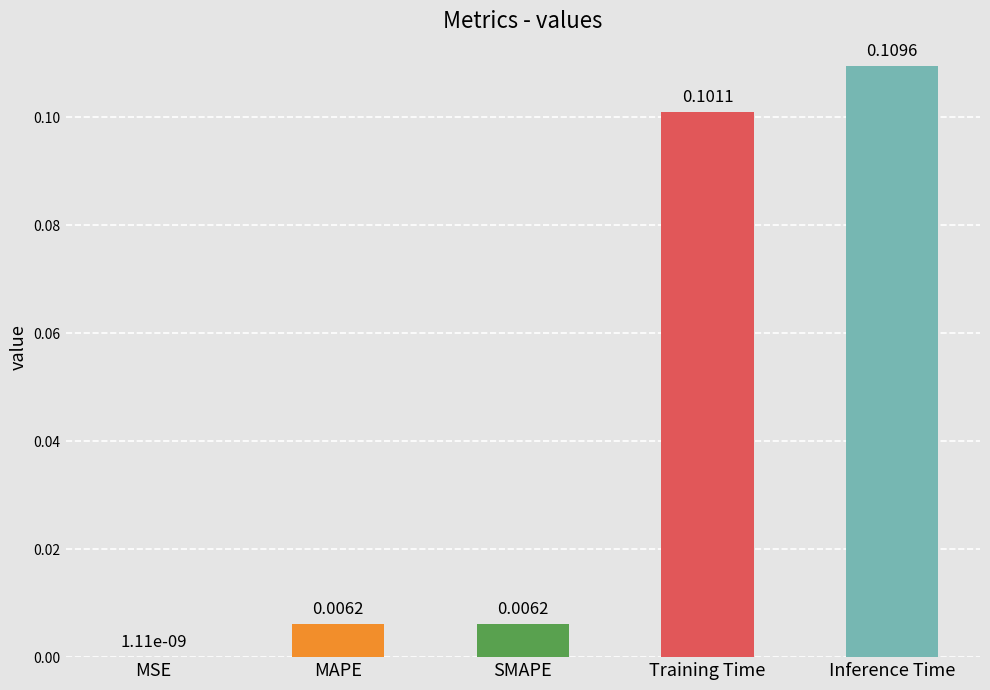

Which label corresponds to the largest value in the chart?

Inference Time